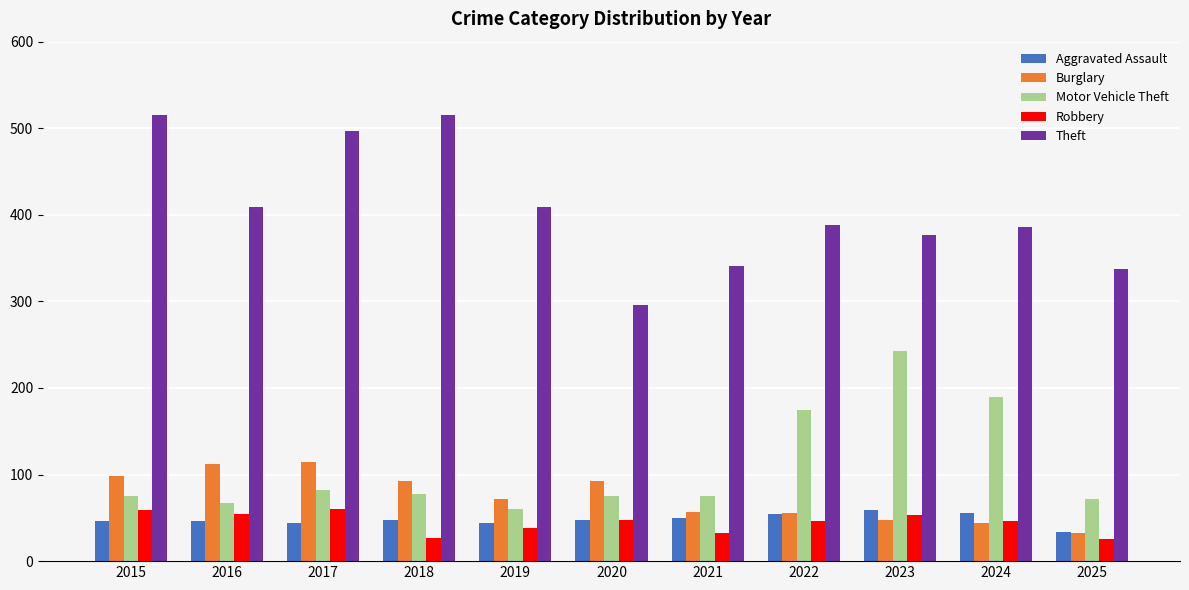

Which category has the lowest value in the Burglary series?

2025